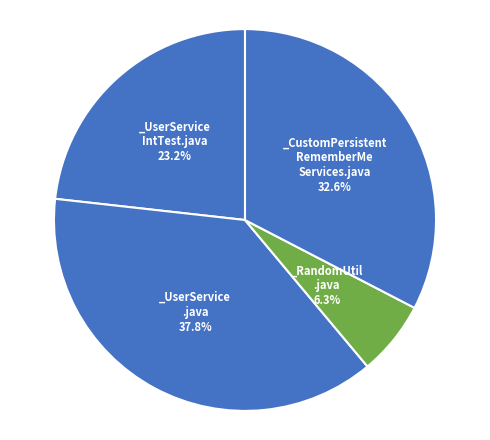

Count the number of slices in the pie.

4